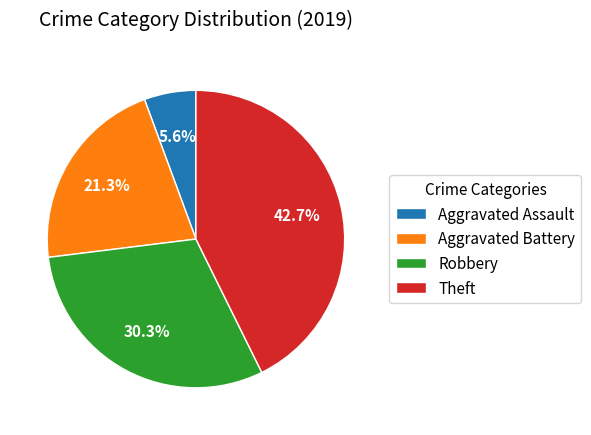

What is the smallest slice in the pie chart?

Aggravated Assault